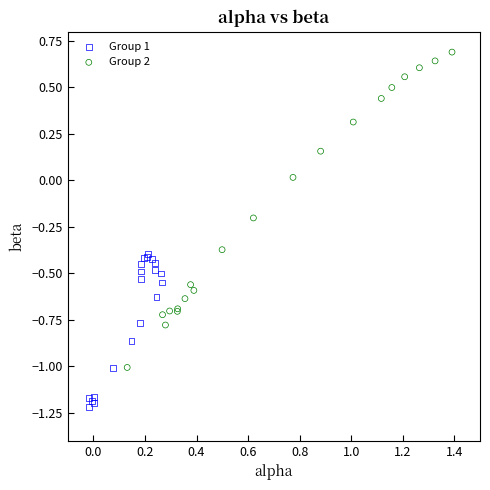

Which series reaches the maximum Y coordinate?

Group 2